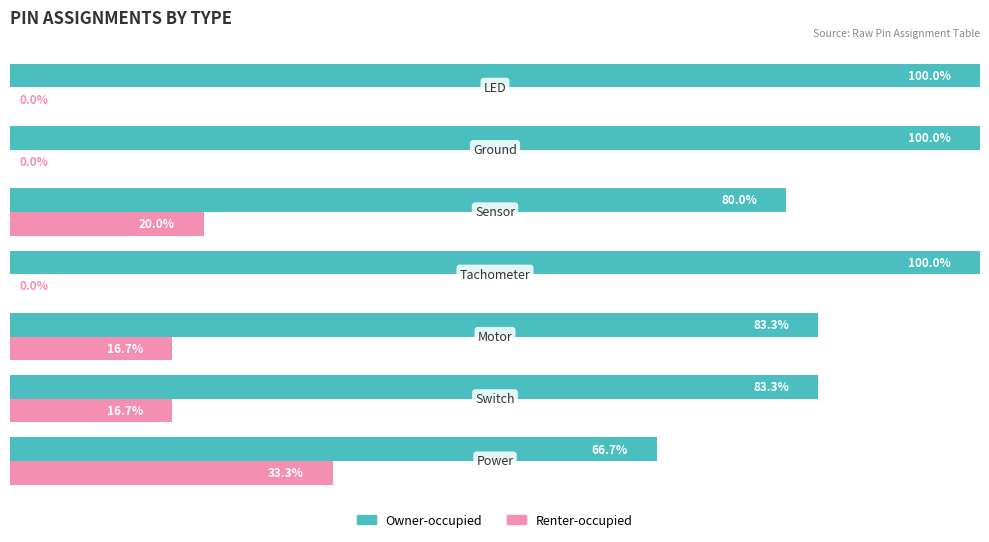

What are all the series names shown in the legend?

Owner-occupied, Renter-occupied